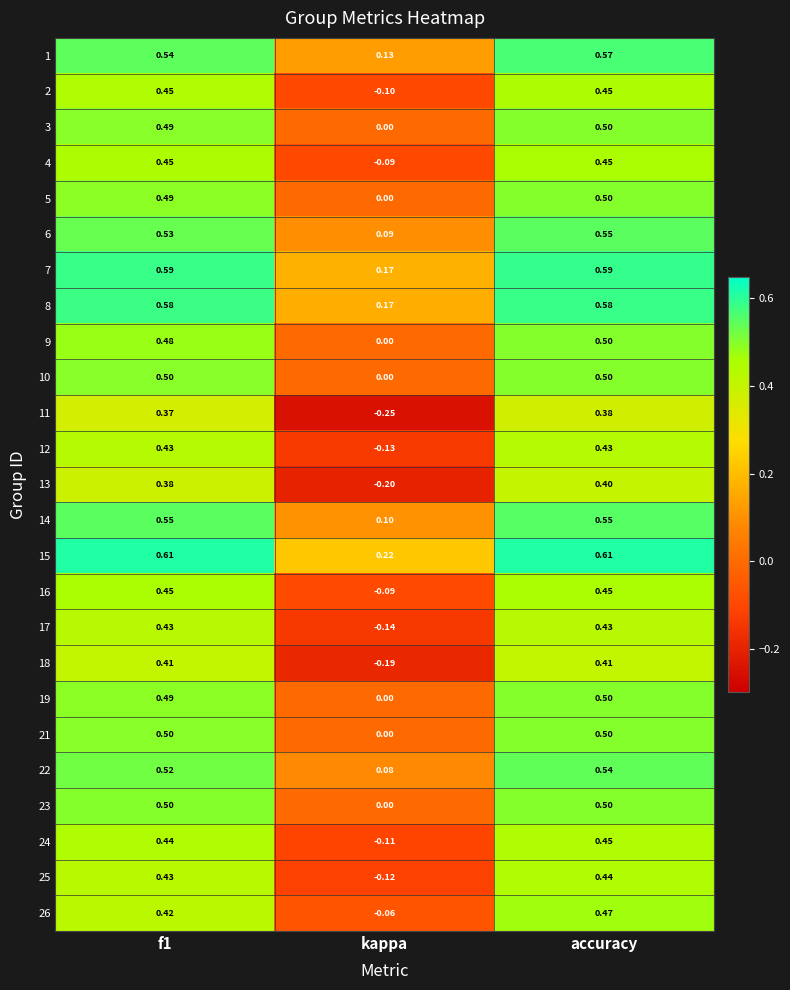

At which category is the sum across all series the highest?

accuracy